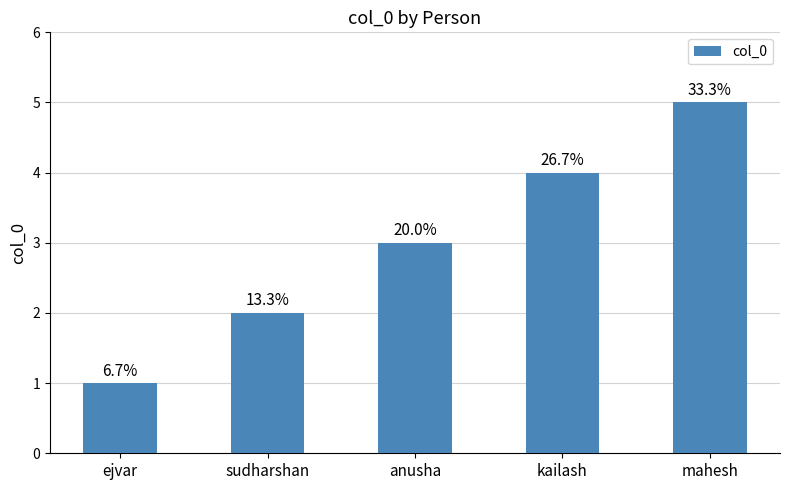

How many bars are there in total?

5